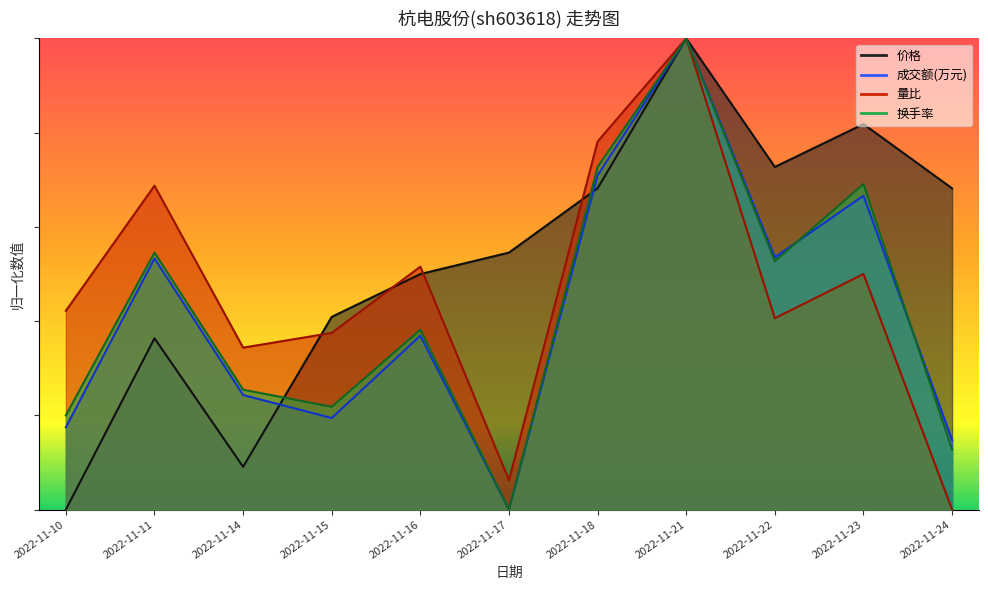

Does the chart have visible grid lines?

No